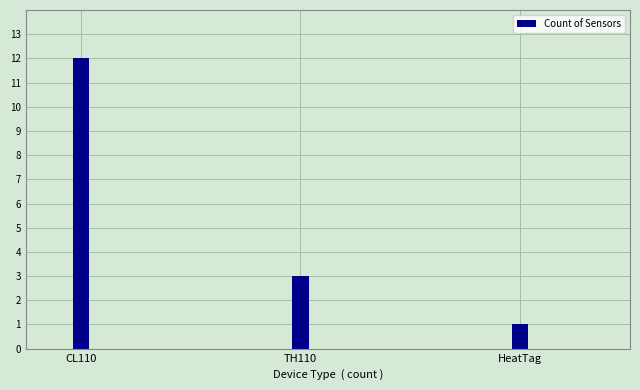

What is the change in value from CL110 to HeatTag?

-11